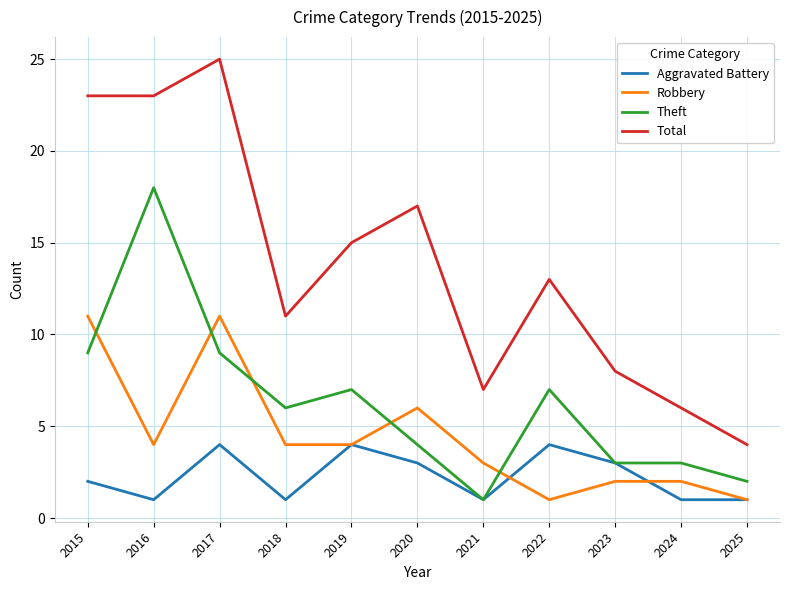

Reading left to right, extract all data points from this chart.

Aggravated Battery: 2	1	4	1	4	3	1	4	3	1	1
Robbery: 11	4	11	4	4	6	3	1	2	2	1
Theft: 9	18	9	6	7	4	1	7	3	3	2
Total: 23	23	25	11	15	17	7	13	8	6	4